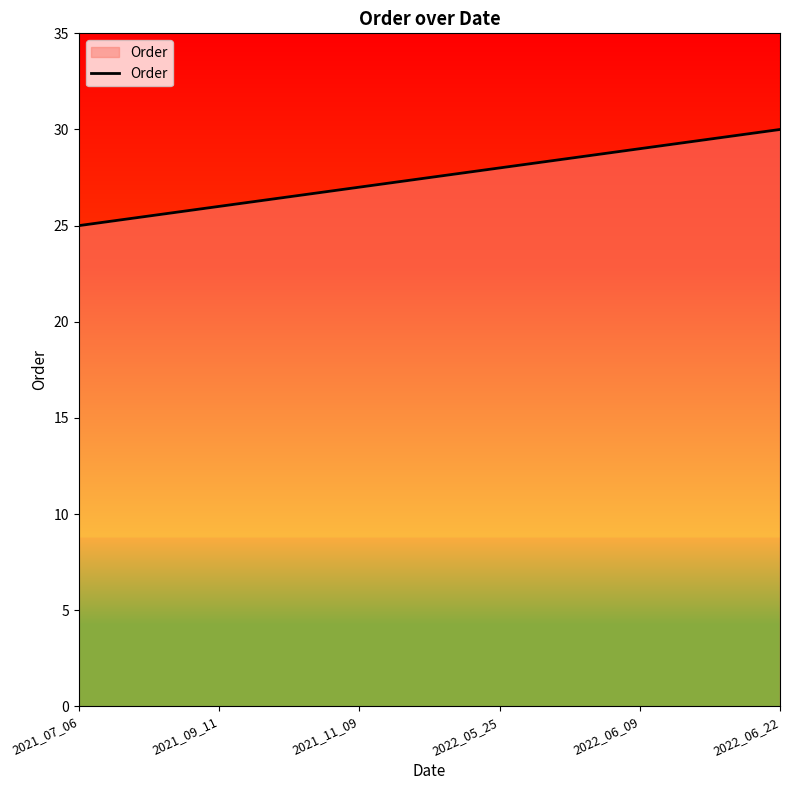

True or false: there are more than 0 points higher than both neighbors.

False